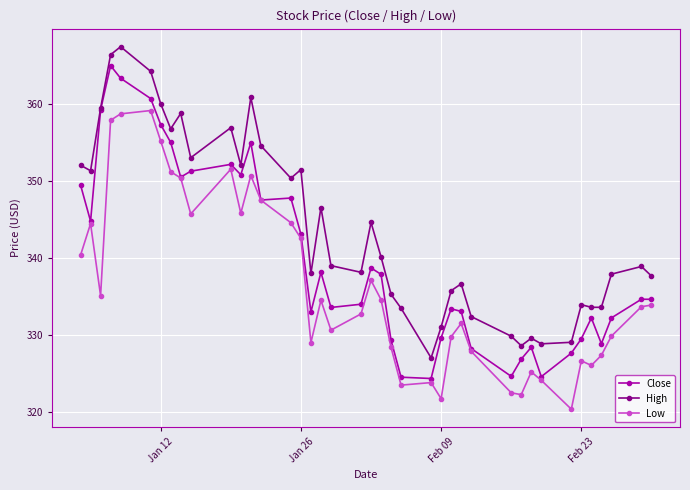

True or false: Low and High cross at least once.

False